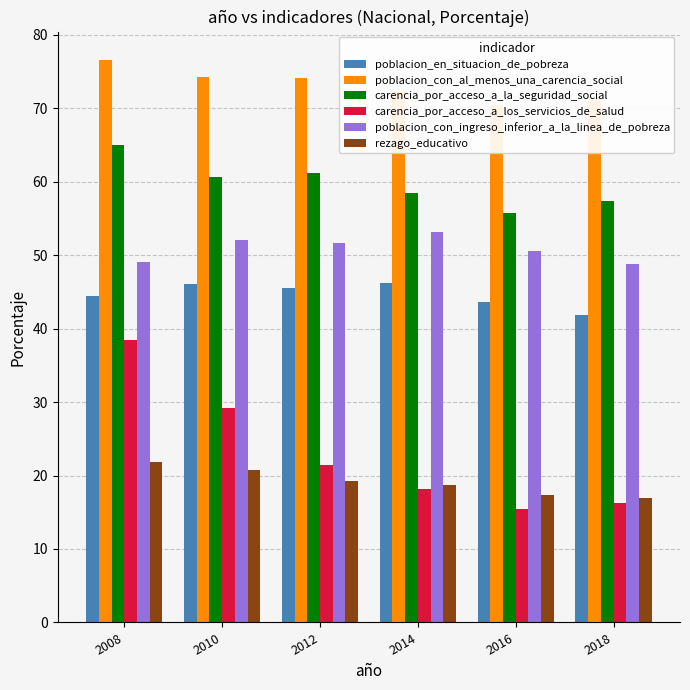

What are all the series names shown in the legend?

poblacion_en_situacion_de_pobreza, poblacion_con_al_menos_una_carencia_social, carencia_por_acceso_a_la_seguridad_social, carencia_por_acceso_a_los_servicios_de_salud, poblacion_con_ingreso_inferior_a_la_linea_de_pobreza, rezago_educativo